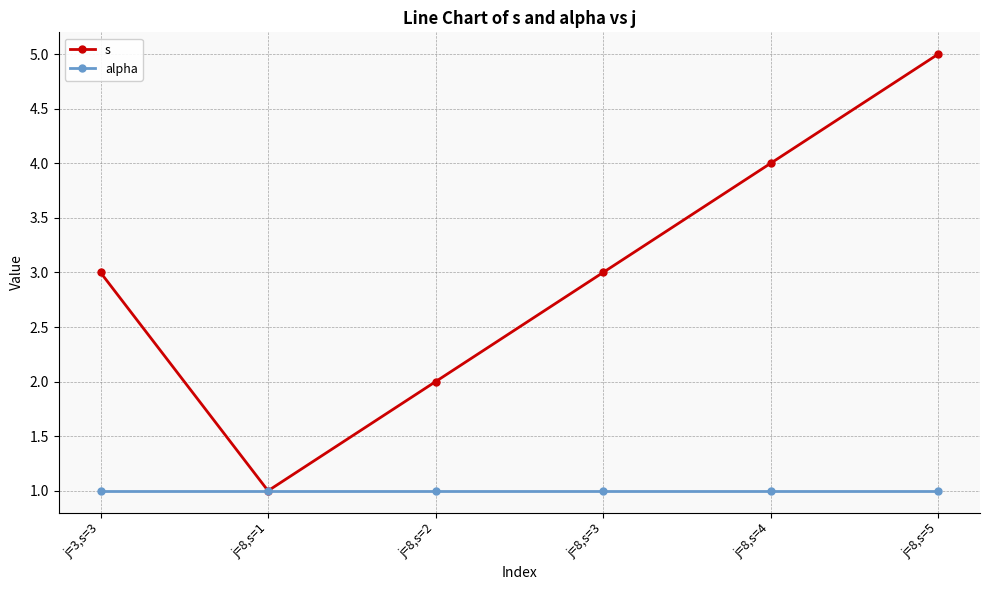

True or false: s has a value of 1 at j=8,s=2.

False